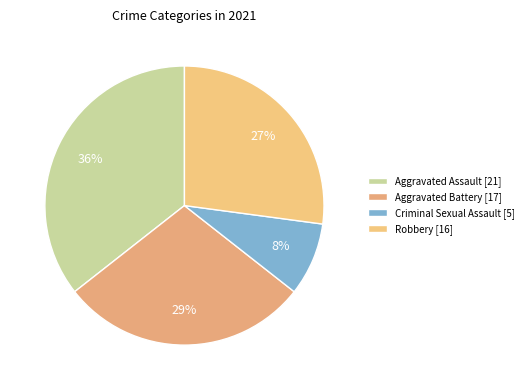

To the nearest percent, what is the combined percentage of Aggravated Assault and Criminal Sexual Assault?

44%